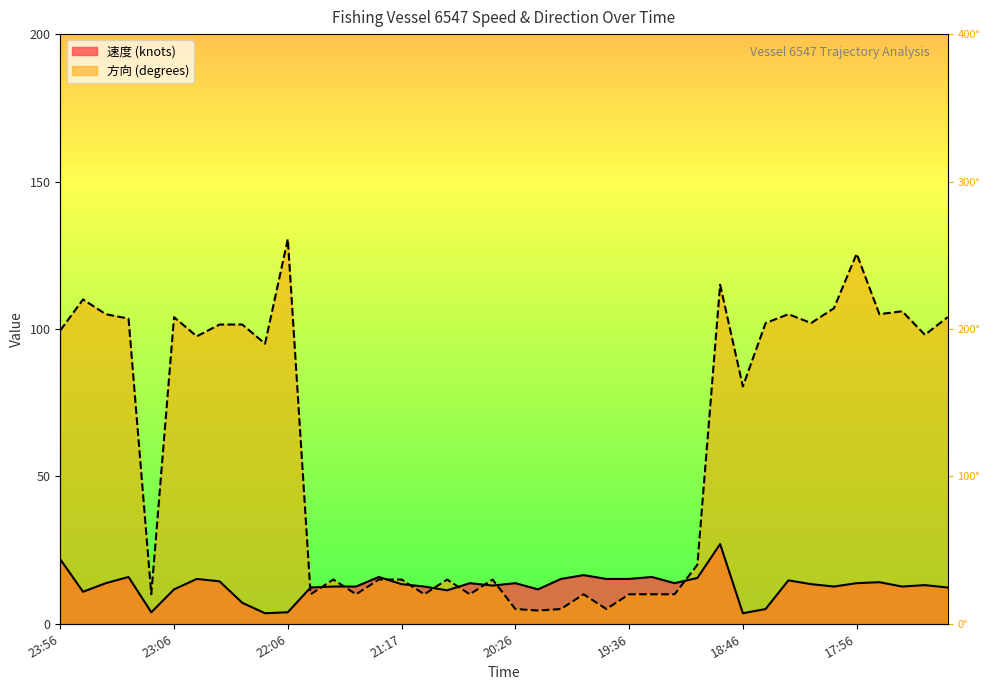

Which series has the largest total across all categories?

方向